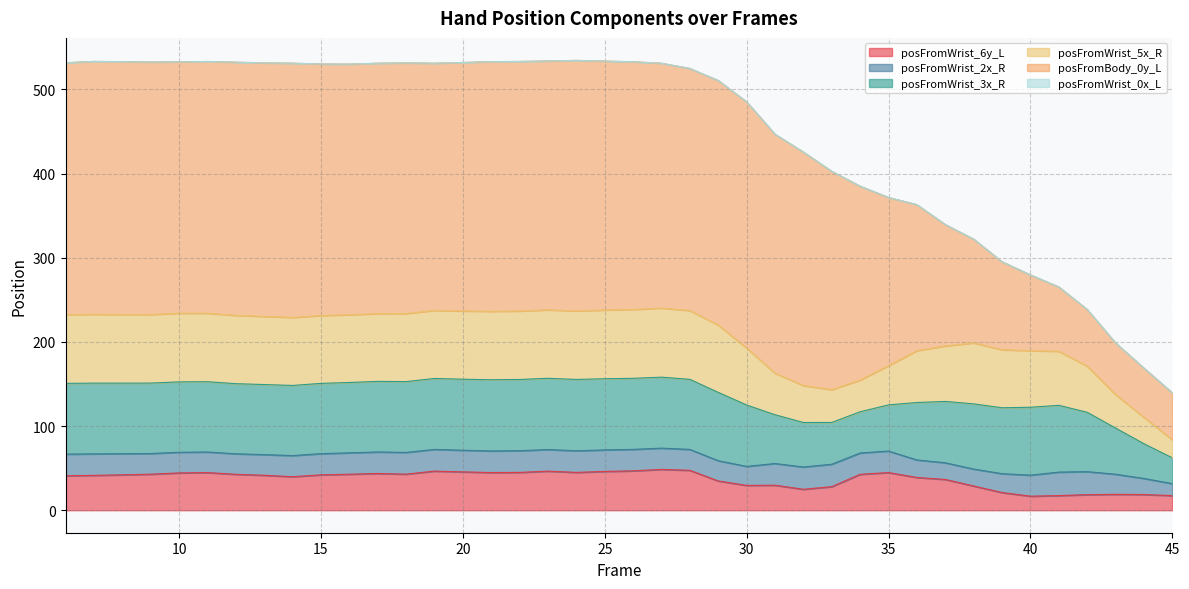

Reading left to right, list all the values displayed in this chart.

posFromWrist_6y_L: 41.0	41.4	42.1	42.8	44.3	44.7	42.7	41.5	39.8	42.0	42.8	43.7	42.9	46.5	45.6	44.8	44.9	46.4	44.9	46.1	46.8	48.5	47.4	34.8	29.5	29.7	24.9	28.0	42.7	44.7	38.9	36.6	28.8	21.0	16.7	17.4	18.5	18.9	18.6	17.4
posFromWrist_2x_R: 25.7	25.5	25.1	24.6	24.6	24.5	24.4	24.6	25.1	25.2	25.4	25.6	25.8	25.8	25.7	25.7	25.8	25.7	25.7	25.6	25.5	25.3	24.8	24.1	22.6	25.8	26.5	26.7	25.3	25.6	20.8	19.8	20.1	22.4	25.0	27.9	27.4	23.9	19.1	14.2
posFromWrist_3x_R: 84.1	84.1	83.9	83.7	83.7	83.5	83.3	83.3	83.4	83.5	83.6	83.9	84.2	84.3	84.4	84.6	84.7	84.7	84.7	84.6	84.5	84.4	83.3	81.2	73.0	57.9	52.9	49.6	49.0	54.9	68.3	72.9	77.5	78.3	80.7	79.4	70.5	54.8	41.3	30.6
posFromWrist_5x_R: 81.8	81.8	81.6	81.5	81.6	81.4	81.2	81.0	80.9	80.6	80.5	80.6	80.9	80.9	81.1	81.3	81.4	81.3	81.5	81.7	81.8	82.1	81.7	79.9	67.7	49.3	43.9	39.0	37.7	46.6	61.6	65.9	72.4	68.9	67.3	64.2	54.8	39.8	31.4	21.4
posFromBody_0y_L: 299.3	300.6	300.4	300.1	298.7	299.2	300.9	301.3	302.1	299.0	297.8	297.5	297.9	293.7	295.3	296.7	296.6	295.8	297.7	295.8	294.4	291.0	287.8	290.7	292.6	284.1	277.4	259.5	230.3	199.9	173.5	144.3	123.3	104.6	90.0	76.5	67.5	61.4	58.4	55.9
posFromWrist_0x_L: 0.0	0.0	0.0	0.0	0.0	0.0	0.0	0.0	0.0	0.0	0.0	0.0	0.0	0.0	0.0	0.0	0.0	0.0	0.0	0.0	0.0	0.0	0.0	0.0	0.0	0.0	0.0	0.0	0.0	0.0	0.0	0.0	0.0	0.0	0.0	0.0	0.0	0.0	0.0	0.0